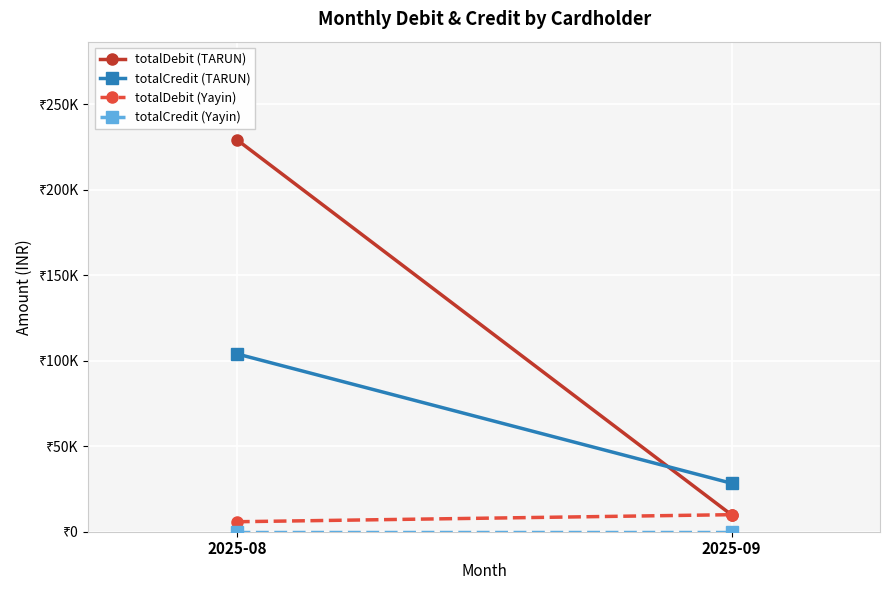

Count the number of data series in this chart.

4